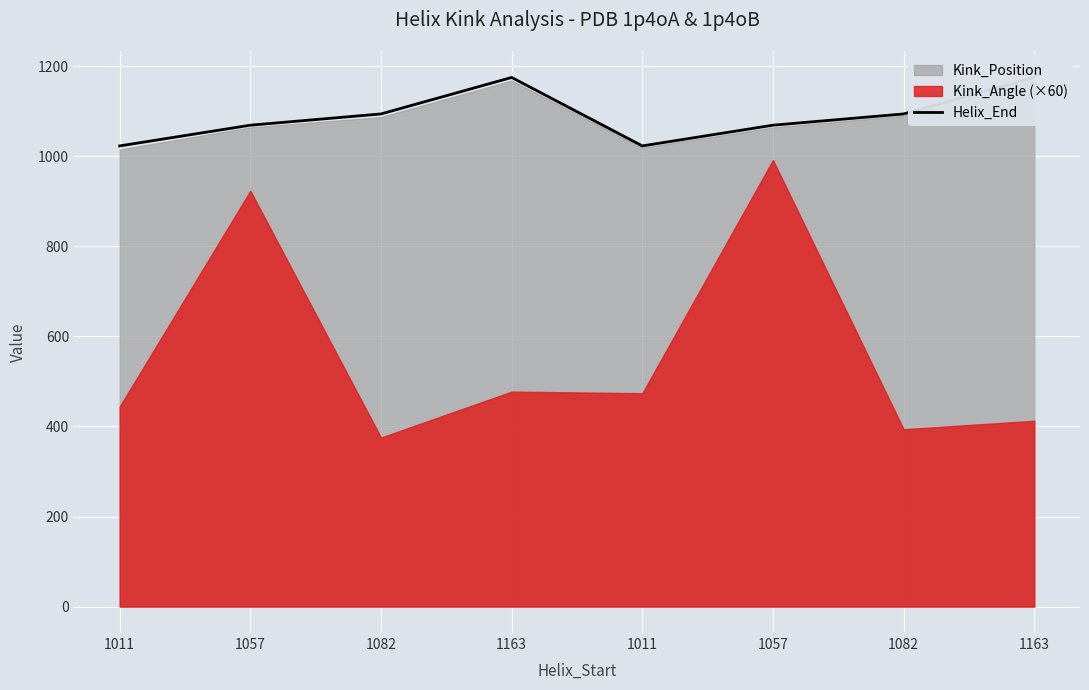

Reading right to left, extract all data points from this chart.

1175	1094	1069	1023	1175	1094	1069	1023